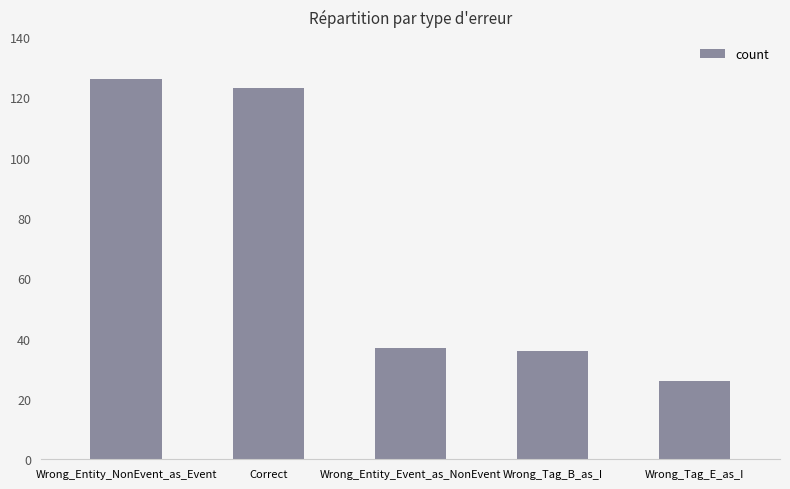

What is the change in value from Wrong_Entity_Event_as_NonEvent to Wrong_Tag_E_as_I?

-11